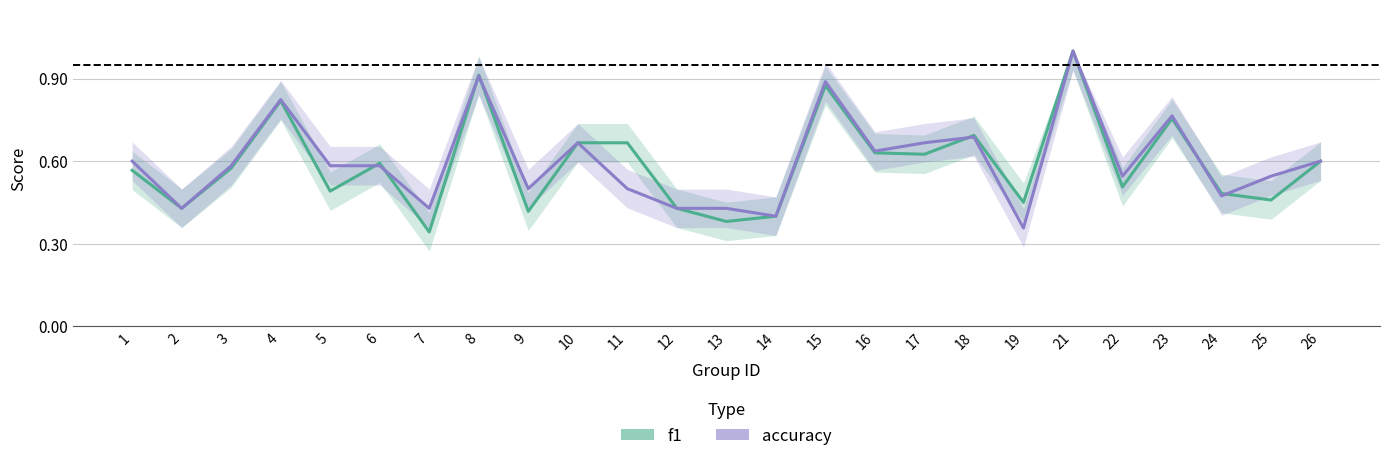

Is it true that f1 equals 0.3 at 8?

False